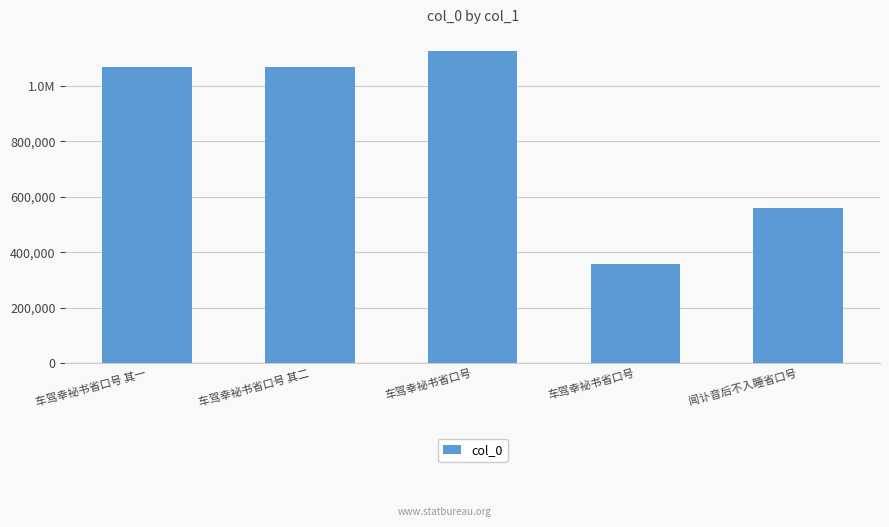

What is the greatest value displayed?

1128181